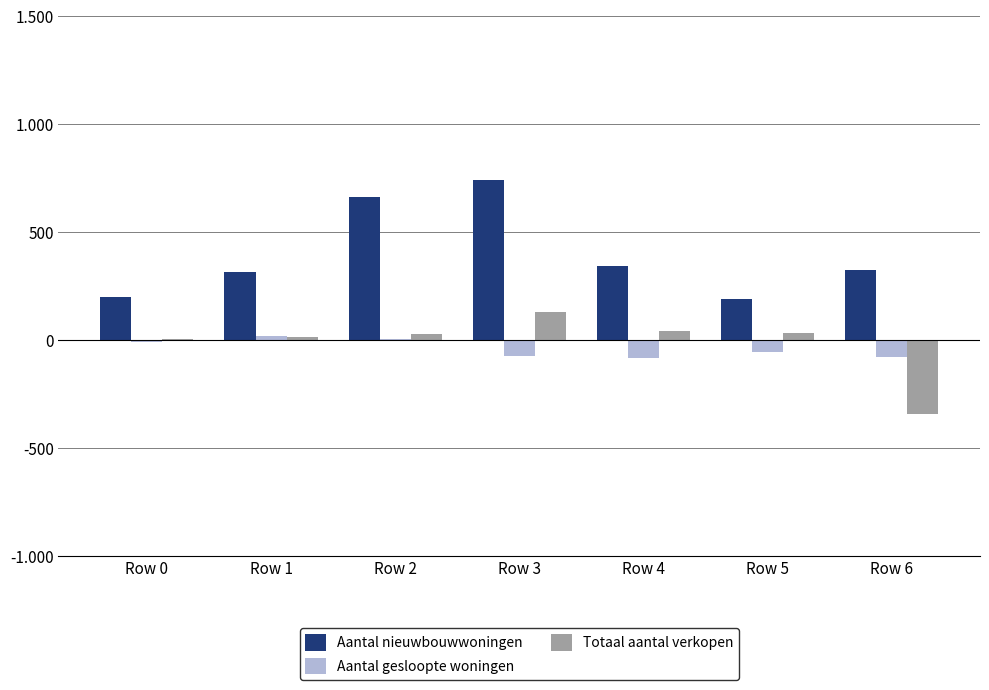

What is the average value of the Totaal aantal verkopen series?

-11.6